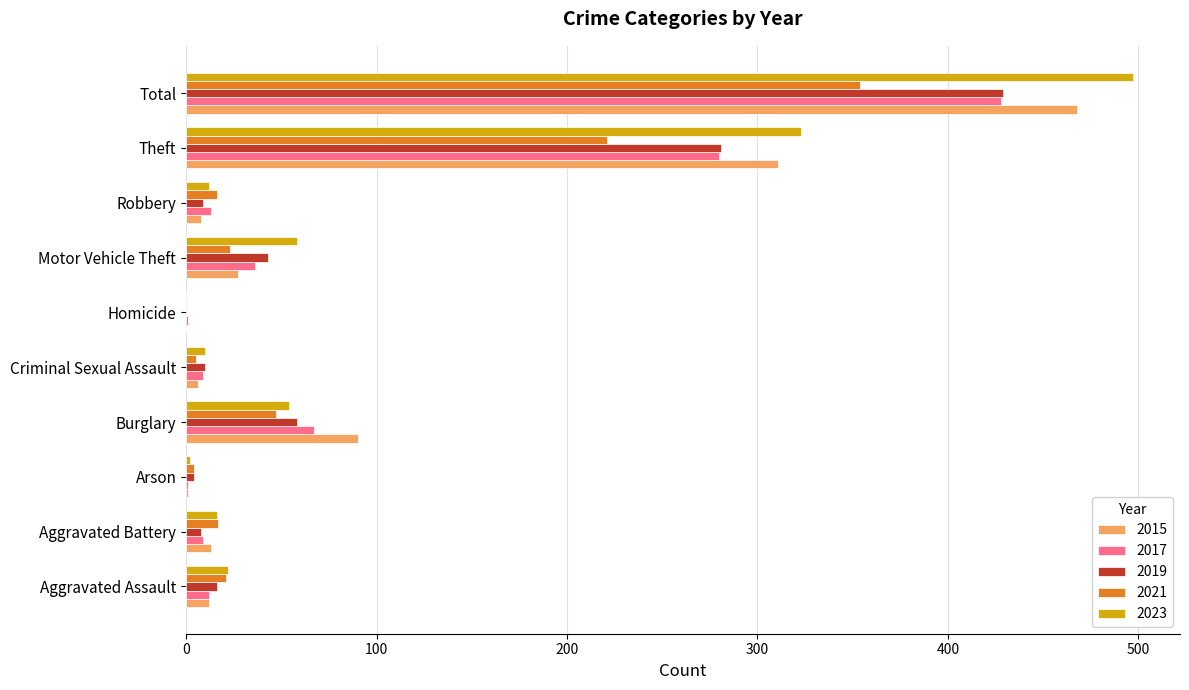

The value of 2023 at Total is 497. True or false?

True